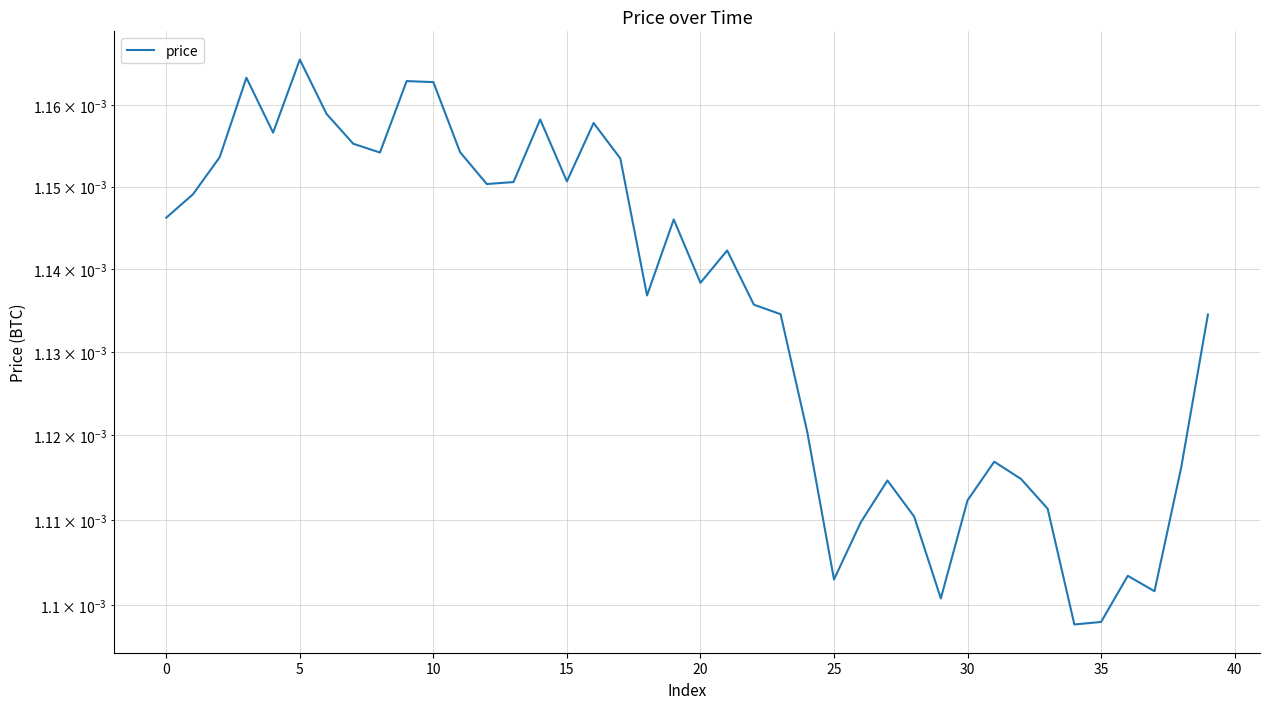

Which label corresponds to the smallest value in the chart?

34